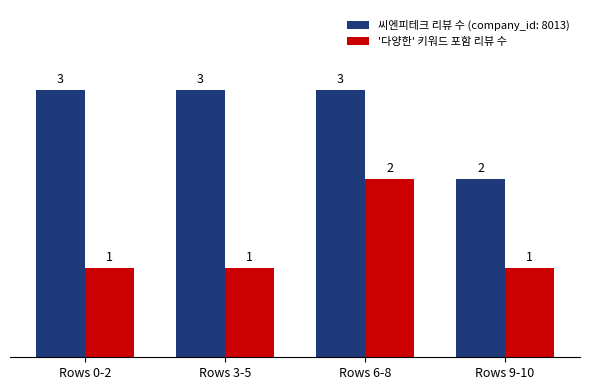

What is the maximum value shown in the chart?

3